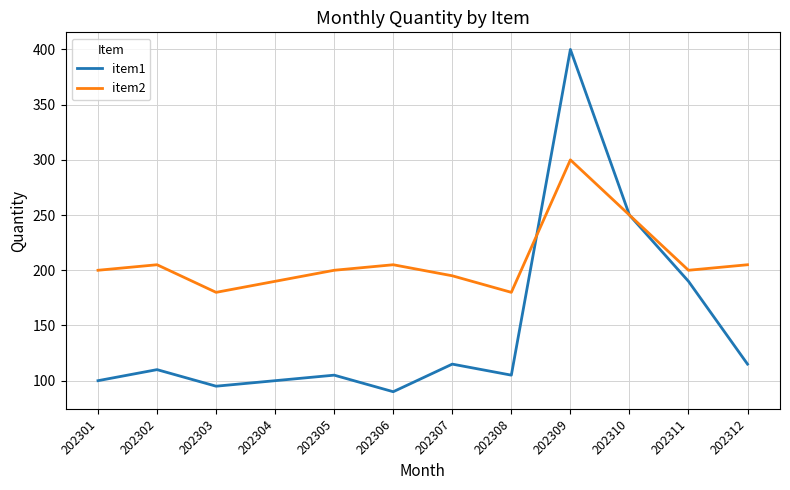

The value of item2 at 202304 is 338. True or false?

False